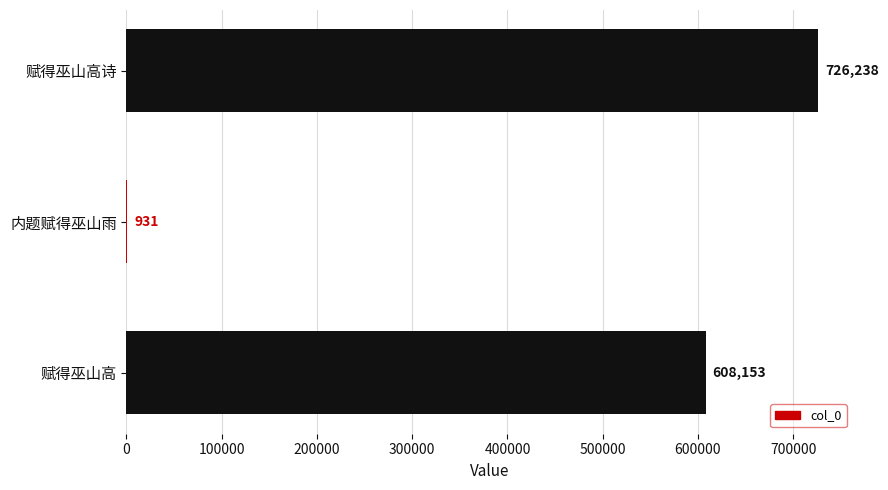

What is the maximum value shown in the chart?

726238